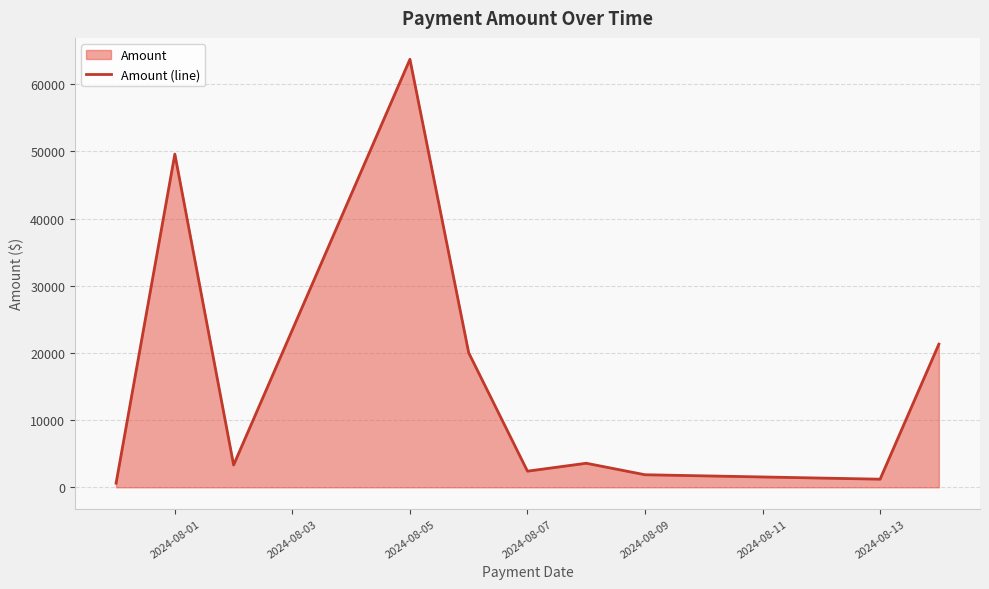

Which has a higher value, 2024-08-07 or 2024-08-01?

2024-08-01